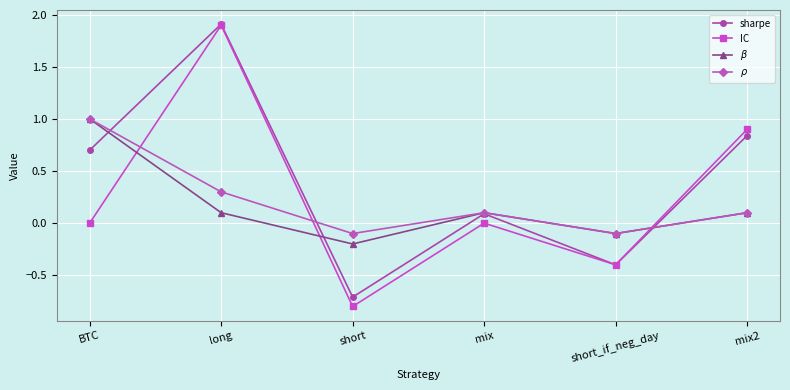

Does the chart display data point markers on the line(s)?

Yes